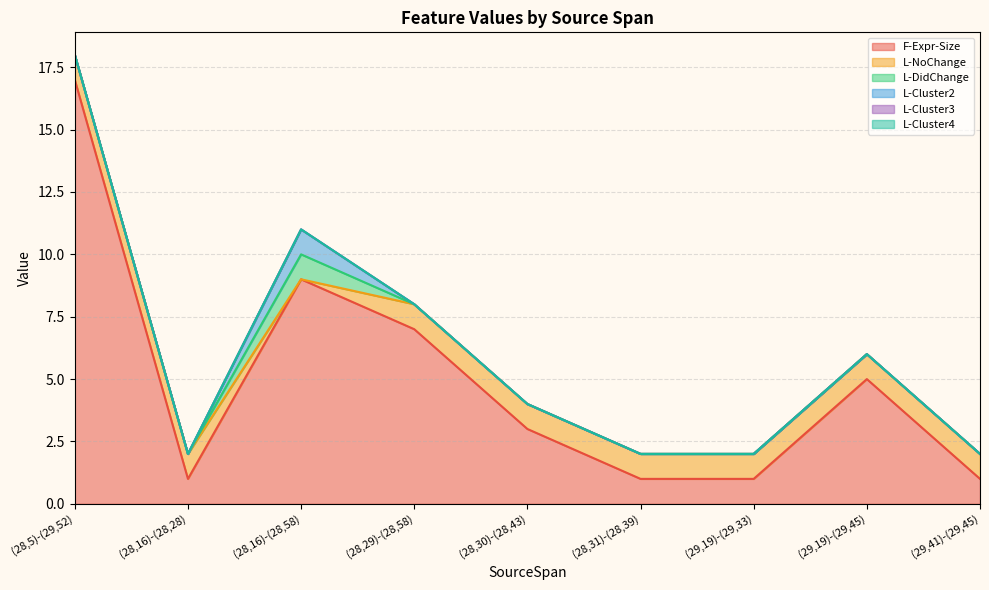

What are all the series names shown in the legend?

F-Expr-Size, L-NoChange, L-DidChange, L-Cluster2, L-Cluster3, L-Cluster4